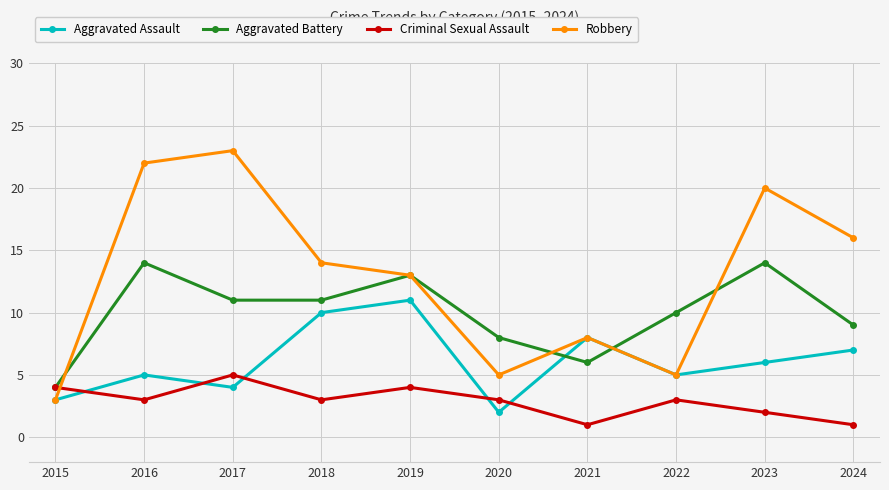

Does the chart have visible grid lines?

Yes